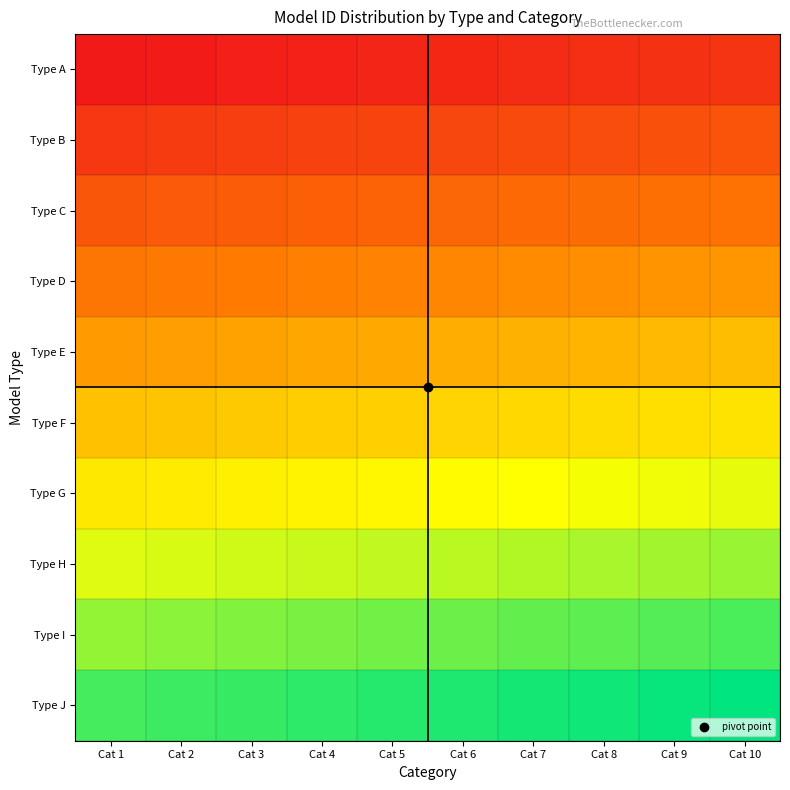

Which category has the lowest value across all series?

Cat 1